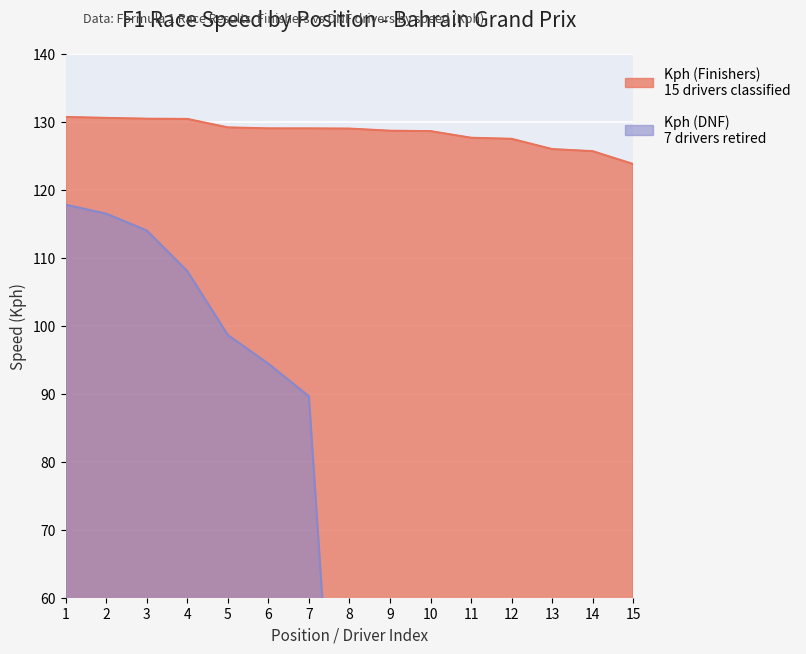

At which category does the chart reach its minimum across all series?

8